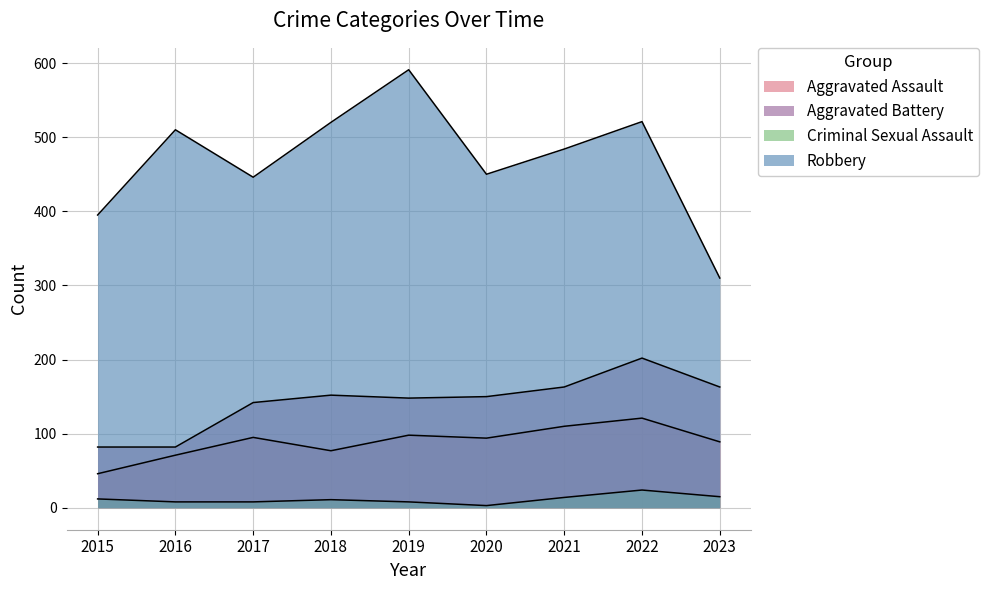

Which category has the lowest value in the Robbery series?

2023